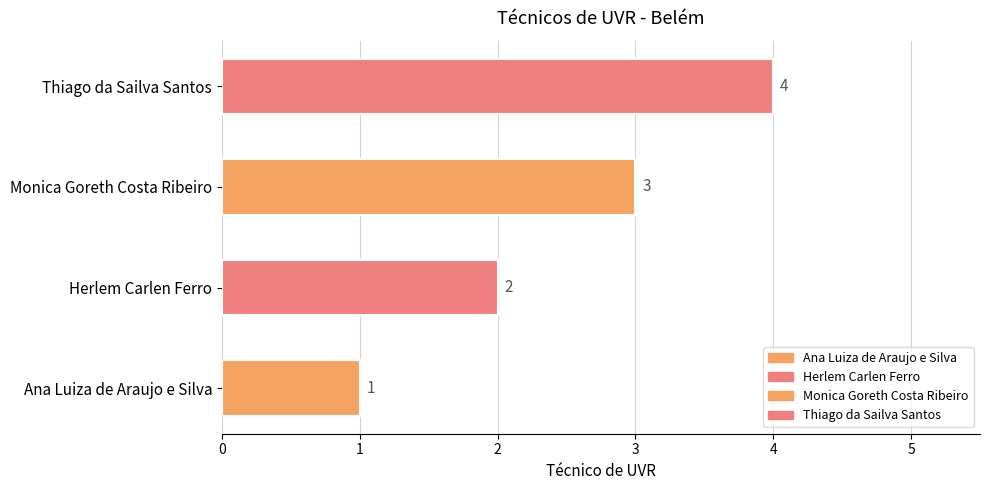

At which label is the value closest to 2?

Herlem Carlen Ferro